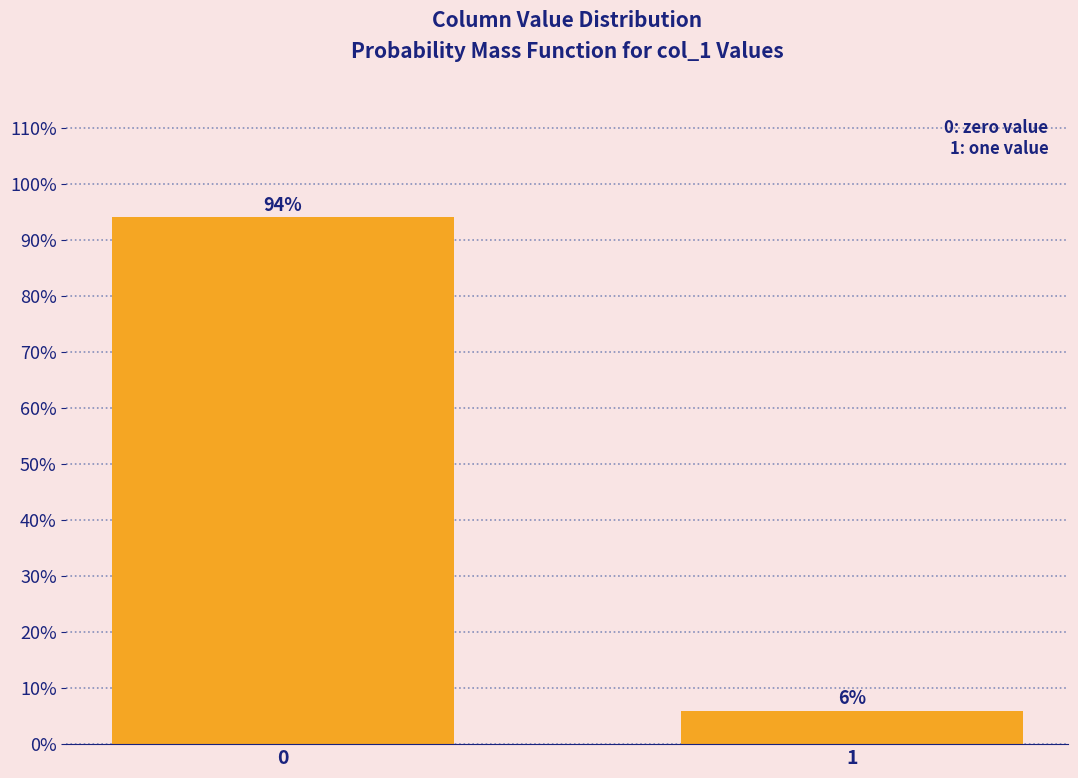

Reading left to right, transcribe all the data shown in this chart.

94	6